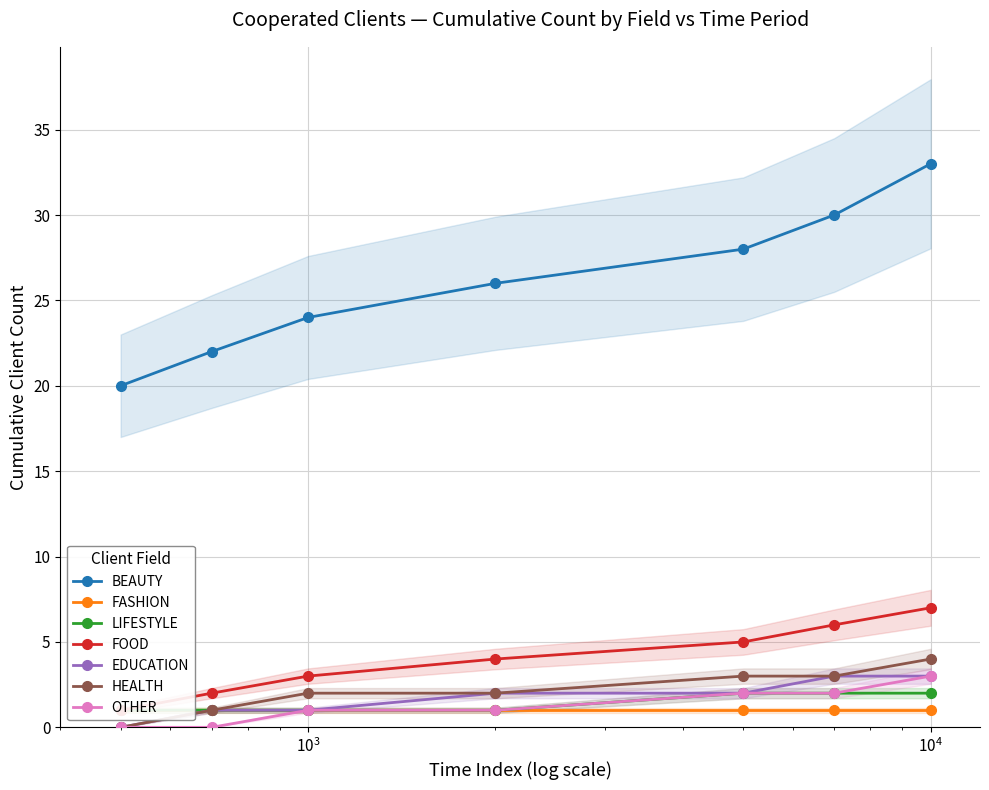

Is this an area chart (filled region under the line)?

No